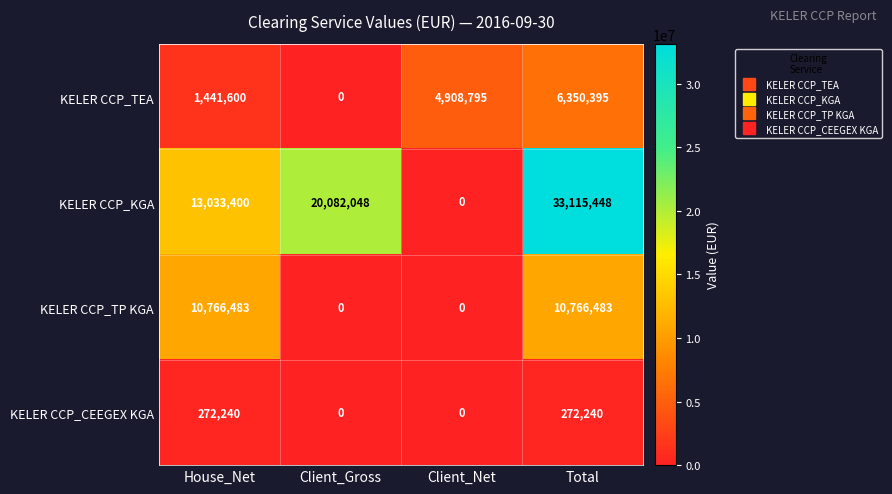

Count the KELER CCP_CEEGEX KGA values in the range 0 to 272240.

4